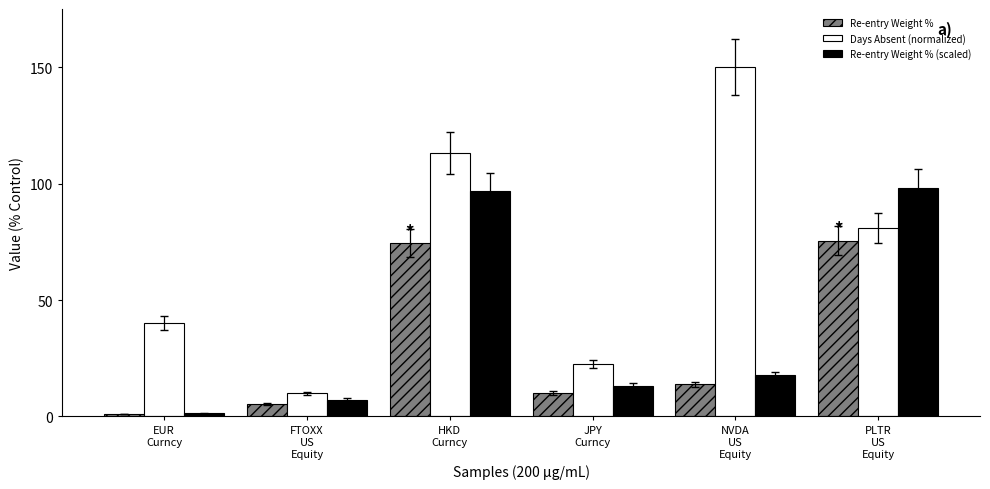

Is the value of Re-entry Weight % at EUR
Curncy greater than the value of Days Absent (normalized) at PLTR
US
Equity?

No